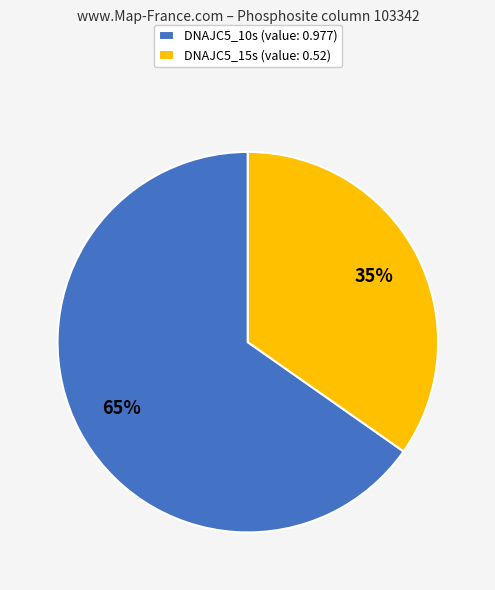

Does any single category account for the majority?

Yes